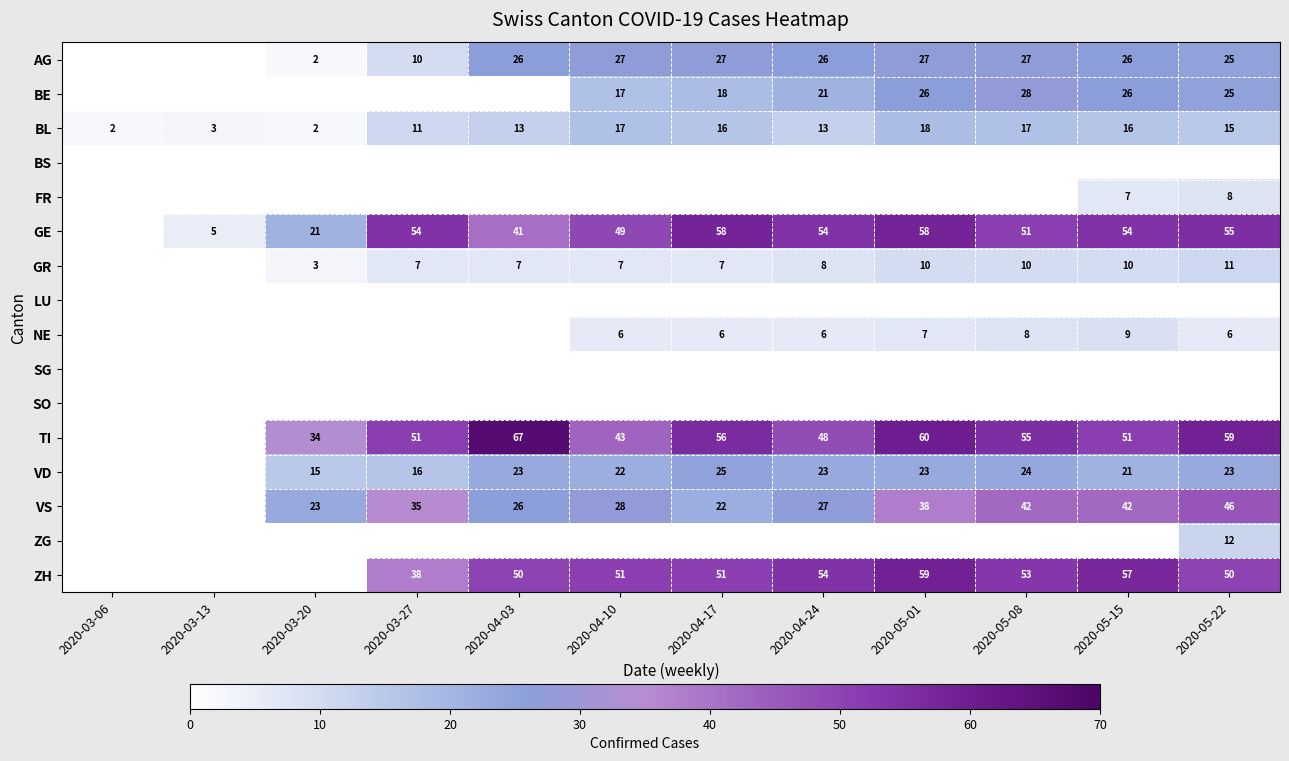

At how many categories does at least one series exceed 65?

1